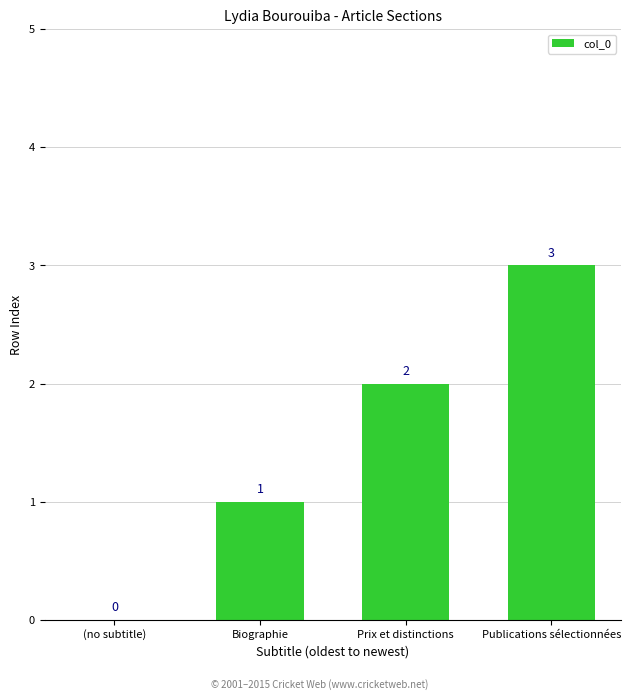

What is the sum of all values?

6